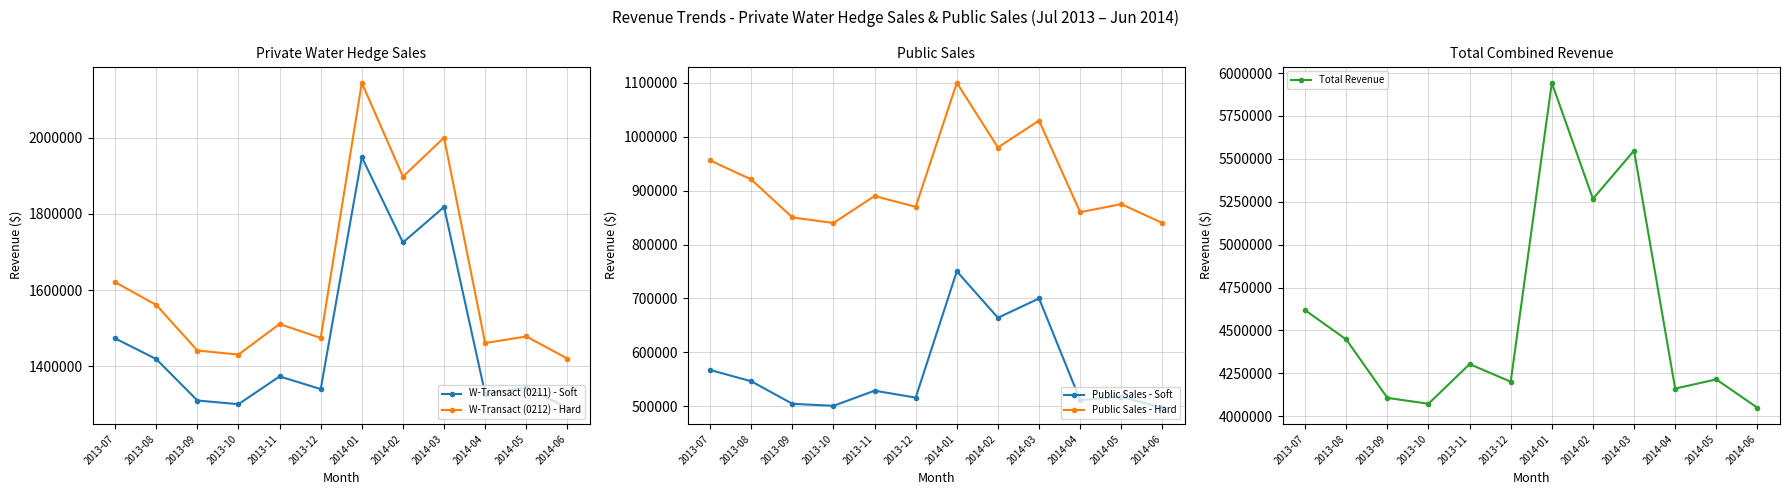

Reading left to right, extract all data points from this chart.

W-Transact (0211) - Soft: 1473589.1	1419296.1	1310673.2	1301024.7	1373822.9	1340623.0	1948962.6	1725161.7	1818208.6	1328501.7	1344117.3	1291609.1
W-Transact (0212) - Hard: 1620947.9	1561225.7	1441740.5	1431127.2	1511205.1	1474685.3	2143858.8	1897677.9	2000029.5	1461351.9	1478529.0	1420770.1
Public Sales - Soft: 567331.8	546429.0	504609.2	500894.5	528921.8	516139.9	750350.6	664187.2	700010.3	511473.2	517485.2	497269.5
Public Sales - Hard: 955954.1	920732.9	850266.5	840000.0	890000.0	870000.0	1100000.0	980000.0	1030000.0	860000.0	875000.0	840000.0
Total Revenue: 4617822.8	4447683.7	4107289.4	4073046.5	4303949.8	4201448.2	5943171.9	5267026.8	5548248.4	4161326.7	4215131.4	4049648.7